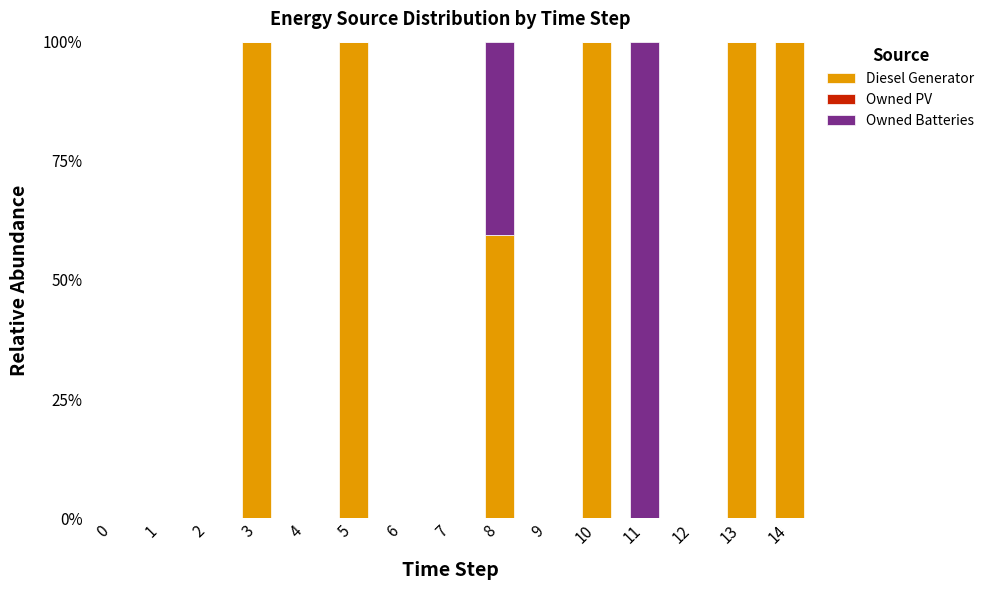

What is the sum of all Diesel Generator values?

559.4